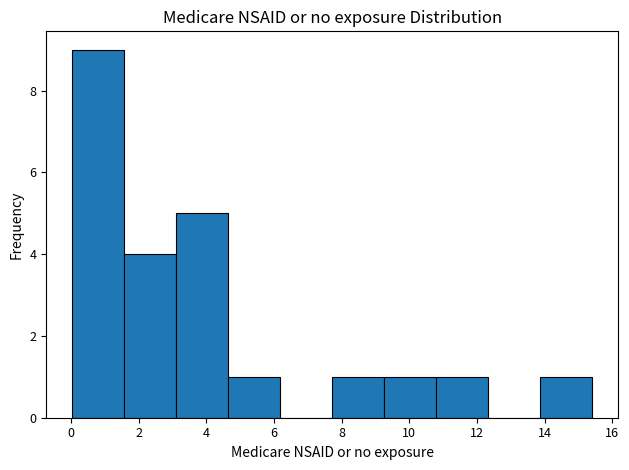

What is the height of the bar covering 9.2 to 10.8 on the x-axis? Neither the bar edges nor the heights are printed on the chart, so give them approximately, as read against the axes.

1